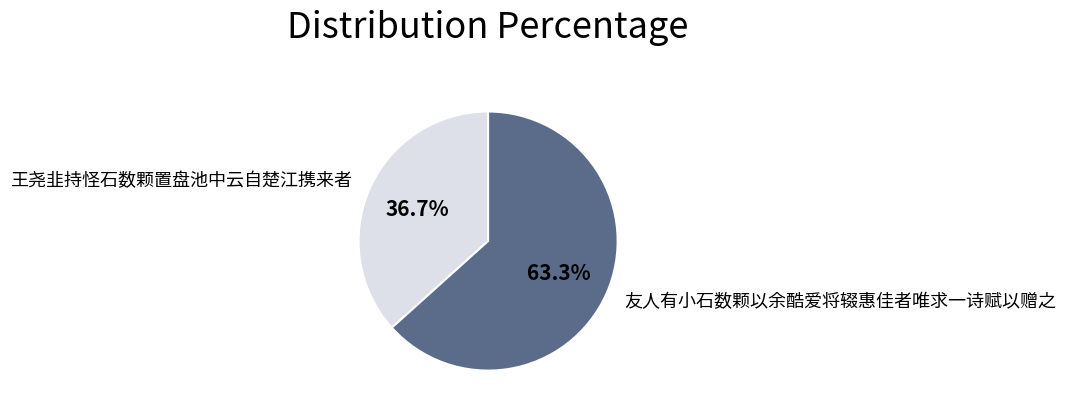

How many segments does this pie chart have?

2